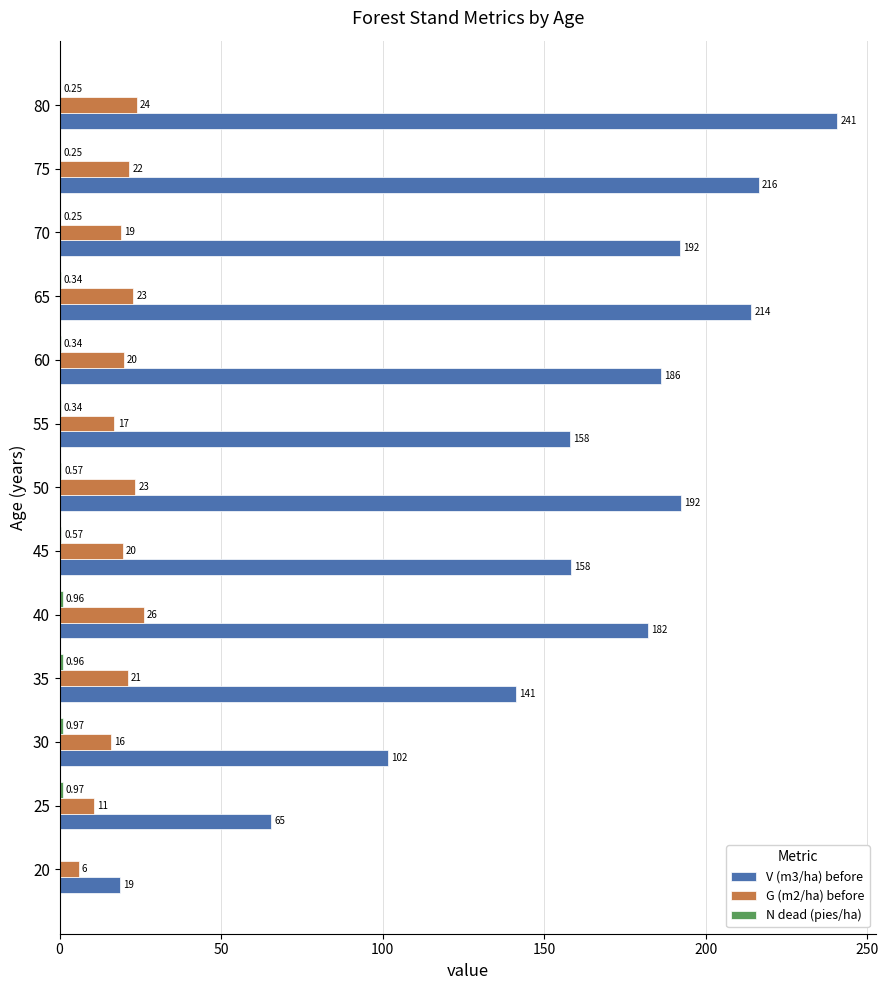

Between 45 and 55, which series saw the biggest shift?

G (m2/ha) before